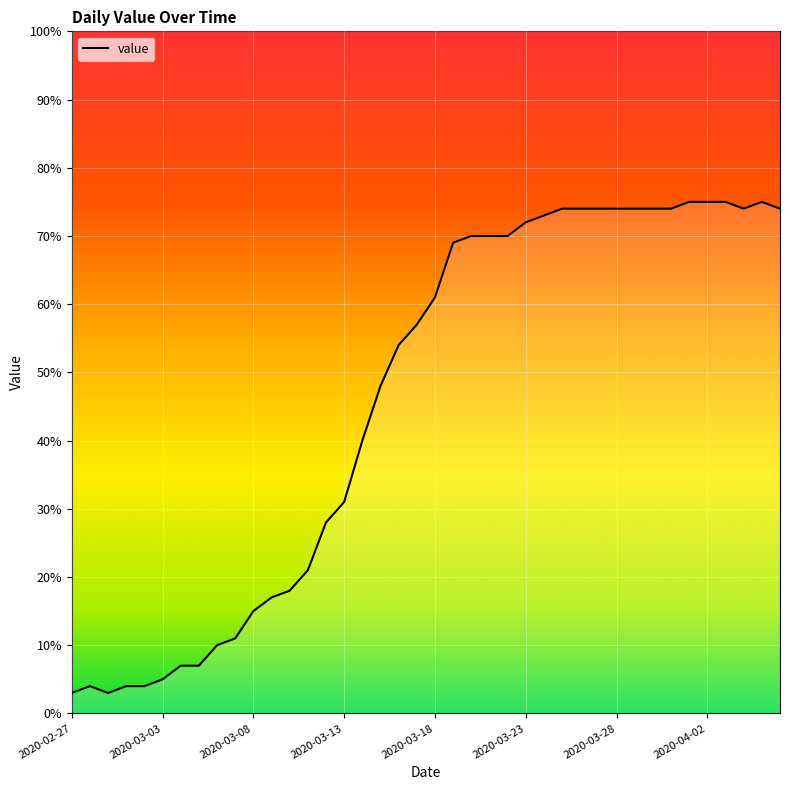

What is the label of the 4th point from the left?

2020-03-01